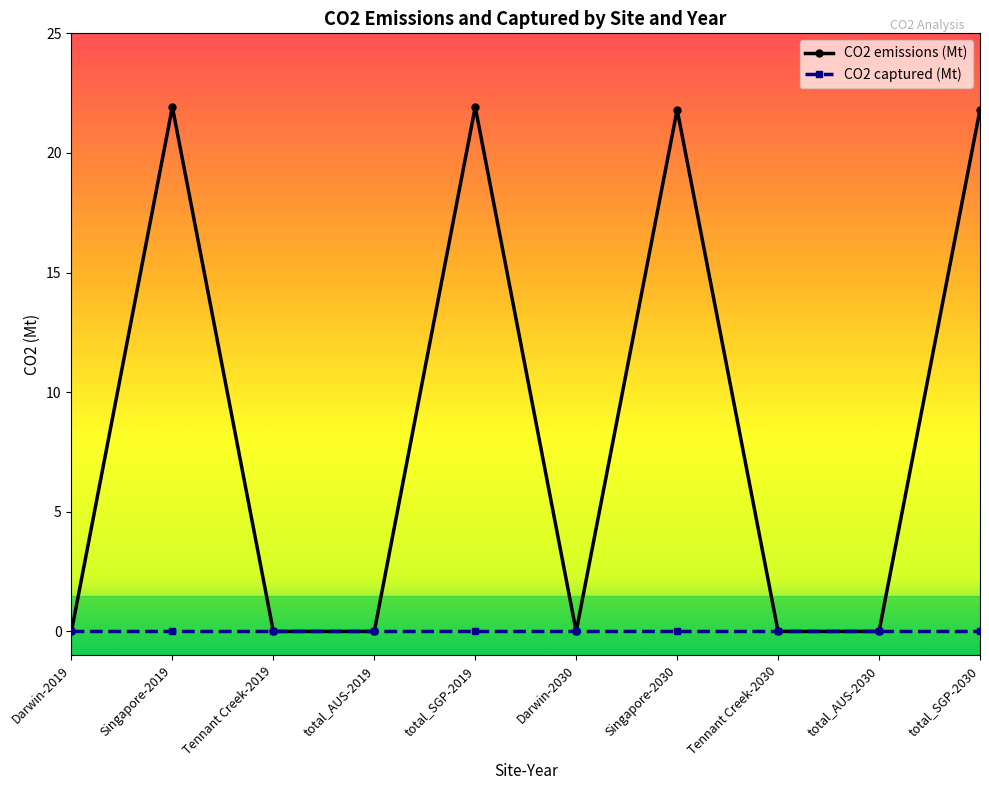

What is the maximum value shown in the chart?

21.9